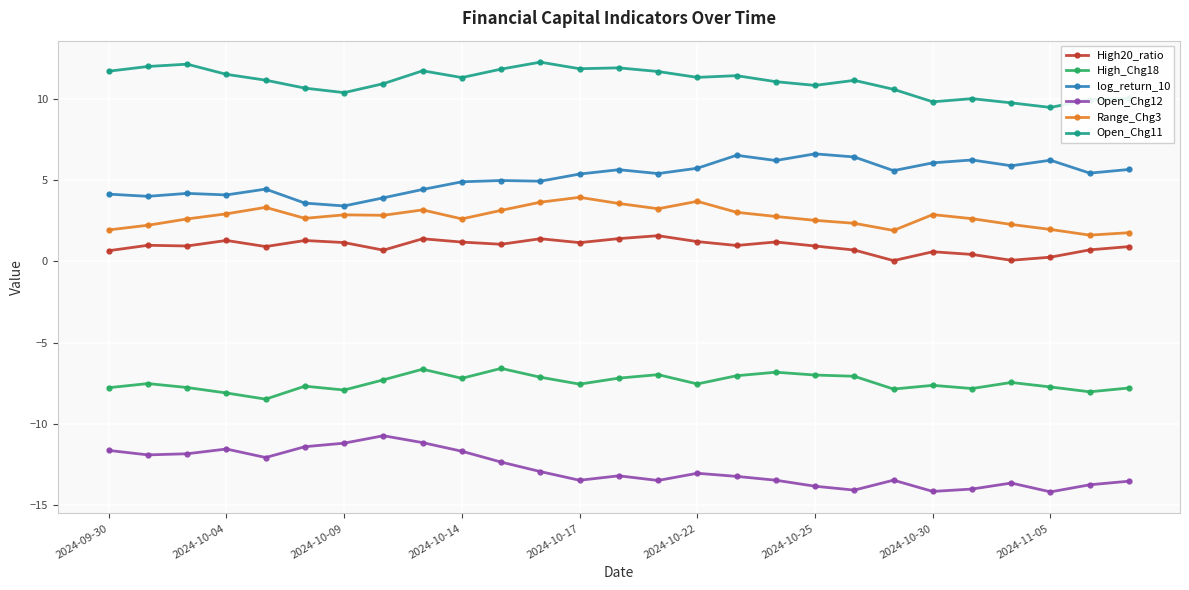

True or false: High_Chg18 has more than 1 points higher than both neighbors.

True